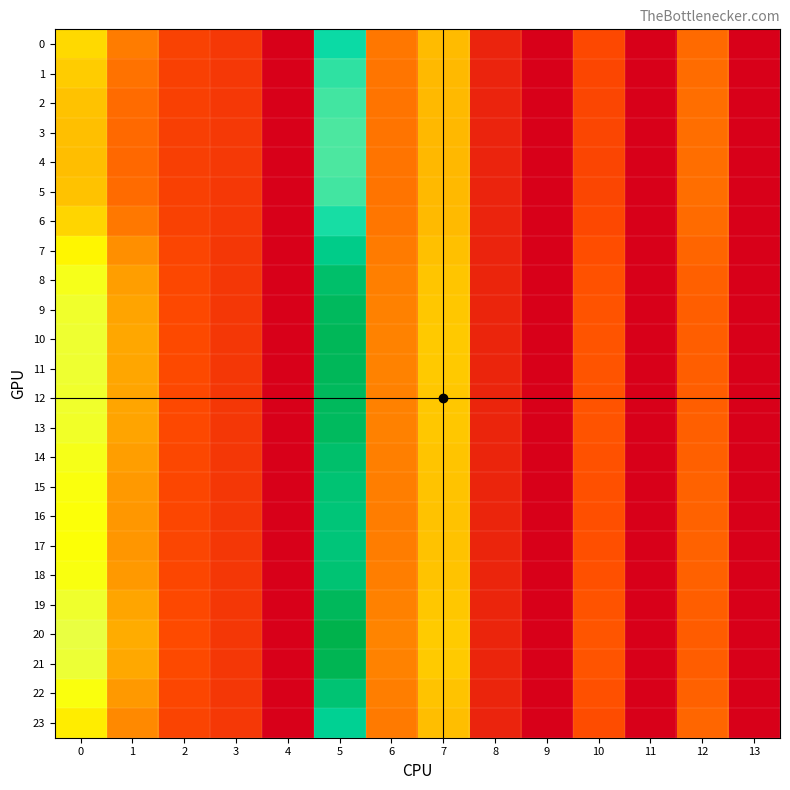

Reading right to left, list all the values displayed in this chart.

0: 13=0.0	12=12.9	11=0.0	10=9.3	9=0.0	8=4.7	7=21.7	6=14.3	5=47.6	4=0.0	3=7.2	2=8.4	1=14.8	0=25.0
1: 13=0.0	12=13.2	11=0.0	10=9.0	9=0.0	8=4.7	7=21.5	6=14.1	5=46.0	4=0.0	3=7.2	2=8.2	1=13.8	0=23.4
2: 13=0.0	12=13.4	11=0.0	10=8.9	9=0.0	8=4.7	7=21.4	6=14.0	5=45.0	4=0.0	3=7.2	2=8.1	1=13.1	0=22.5
3: 13=0.0	12=13.4	11=0.0	10=8.8	9=0.0	8=4.7	7=21.3	6=14.0	5=44.6	4=0.0	3=7.2	2=8.1	1=12.8	0=22.1
4: 13=0.0	12=13.4	11=0.0	10=8.8	9=0.0	8=4.7	7=21.3	6=13.9	5=44.5	4=0.0	3=7.2	2=8.1	1=12.8	0=22.0
5: 13=0.0	12=13.4	11=0.0	10=8.9	9=0.0	8=4.7	7=21.4	6=14.0	5=45.0	4=0.0	3=7.2	2=8.1	1=13.1	0=22.5
6: 13=0.0	12=13.0	11=0.0	10=9.2	9=0.0	8=4.7	7=21.6	6=14.2	5=47.1	4=0.0	3=7.2	2=8.3	1=14.5	0=24.4
7: 13=0.0	12=12.3	11=0.0	10=9.8	9=0.0	8=4.7	7=22.2	6=14.8	5=51.3	4=0.0	3=7.1	2=8.8	1=16.9	0=28.0
8: 13=0.0	12=11.8	11=0.0	10=10.2	9=0.0	8=4.8	7=22.7	6=15.2	5=54.5	4=0.0	3=7.1	2=9.1	1=18.5	0=30.5
9: 13=0.0	12=11.6	11=0.0	10=10.4	9=0.0	8=4.8	7=23.0	6=15.4	5=56.0	4=0.0	3=7.1	2=9.2	1=19.2	0=31.7
10: 13=0.0	12=11.5	11=0.0	10=10.5	9=0.0	8=4.8	7=23.1	6=15.5	5=56.6	4=0.0	3=7.1	2=9.3	1=19.5	0=32.1
11: 13=0.0	12=11.6	11=0.0	10=10.5	9=0.0	8=4.8	7=23.1	6=15.5	5=56.5	4=0.0	3=7.1	2=9.3	1=19.4	0=32.0
12: 13=0.0	12=11.6	11=0.0	10=10.5	9=0.0	8=4.8	7=23.0	6=15.5	5=56.1	4=0.0	3=7.1	2=9.2	1=19.2	0=31.7
13: 13=0.0	12=11.6	11=0.0	10=10.4	9=0.0	8=4.8	7=23.0	6=15.4	5=55.8	4=0.0	3=7.1	2=9.2	1=19.1	0=31.5
14: 13=0.0	12=11.9	11=0.0	10=10.2	9=0.0	8=4.8	7=22.7	6=15.2	5=54.4	4=0.0	3=7.1	2=9.1	1=18.4	0=30.5
15: 13=0.0	12=12.0	11=0.0	10=10.1	9=0.0	8=4.8	7=22.6	6=15.1	5=53.6	4=0.0	3=7.1	2=9.0	1=18.0	0=29.8
16: 13=0.0	12=12.1	11=0.0	10=10.0	9=0.0	8=4.8	7=22.5	6=15.0	5=53.1	4=0.0	3=7.1	2=8.9	1=17.8	0=29.4
17: 13=0.0	12=12.1	11=0.0	10=10.0	9=0.0	8=4.8	7=22.4	6=15.0	5=52.9	4=0.0	3=7.1	2=8.9	1=17.7	0=29.3
18: 13=0.0	12=12.0	11=0.0	10=10.1	9=0.0	8=4.8	7=22.6	6=15.1	5=53.7	4=0.0	3=7.1	2=9.0	1=18.1	0=29.9
19: 13=0.0	12=11.6	11=0.0	10=10.5	9=0.0	8=4.8	7=23.0	6=15.5	5=56.2	4=0.0	3=7.1	2=9.3	1=19.3	0=31.8
20: 13=0.0	12=11.3	11=0.0	10=10.7	9=0.0	8=4.8	7=23.4	6=15.7	5=57.9	4=0.0	3=7.0	2=9.4	1=20.0	0=33.0
21: 13=0.0	12=11.5	11=0.0	10=10.6	9=0.0	8=4.8	7=23.2	6=15.6	5=57.0	4=0.0	3=7.1	2=9.3	1=19.6	0=32.4
22: 13=0.0	12=12.0	11=0.0	10=10.1	9=0.0	8=4.8	7=22.6	6=15.1	5=53.6	4=0.0	3=7.1	2=9.0	1=18.1	0=29.8
23: 13=0.0	12=12.5	11=0.0	10=9.6	9=0.0	8=4.7	7=22.0	6=14.6	5=50.1	4=0.0	3=7.1	2=8.6	1=16.2	0=27.1